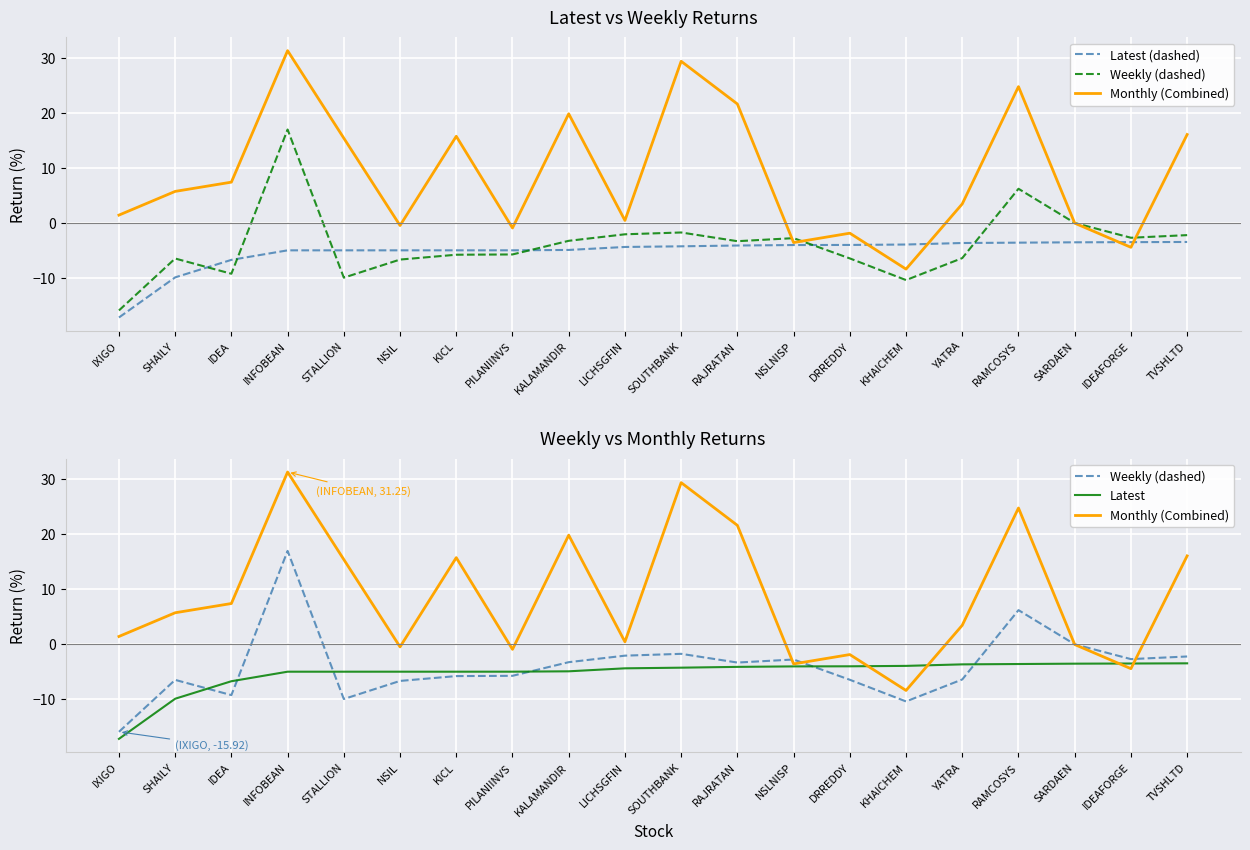

Where is Latest nearest to the value -10?

SHAILY